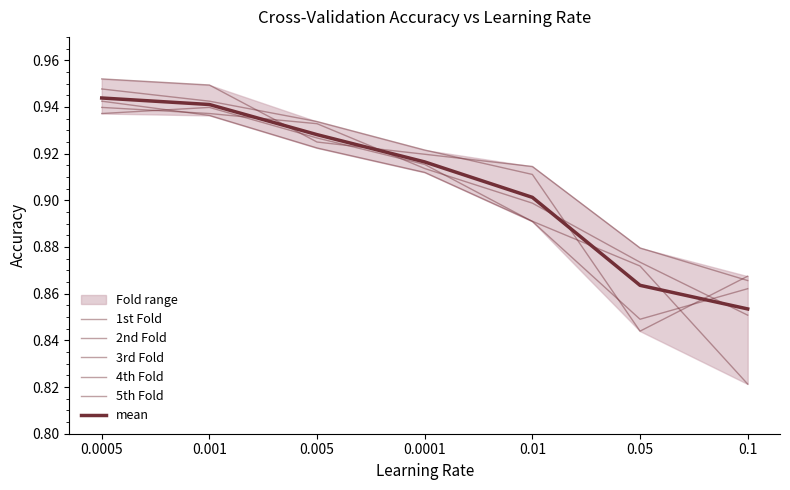

Is it true that 1st Fold equals 0.9 at 0.05?

True